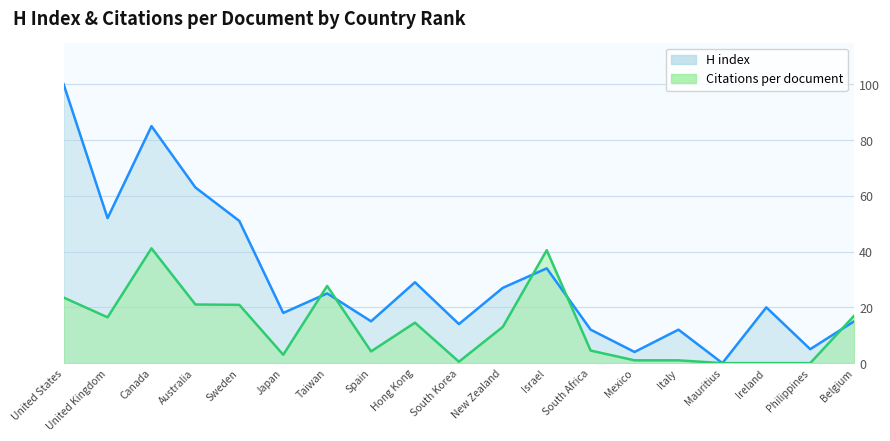

True or false: H index has a value of 29.5 at Ireland.

False